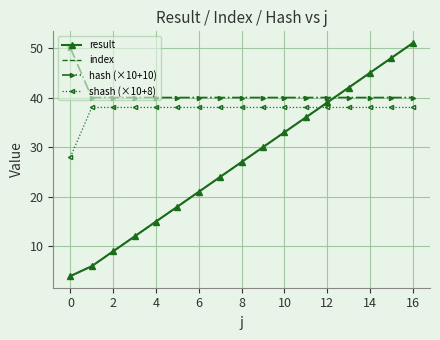

How many lines are shown in the chart?

4